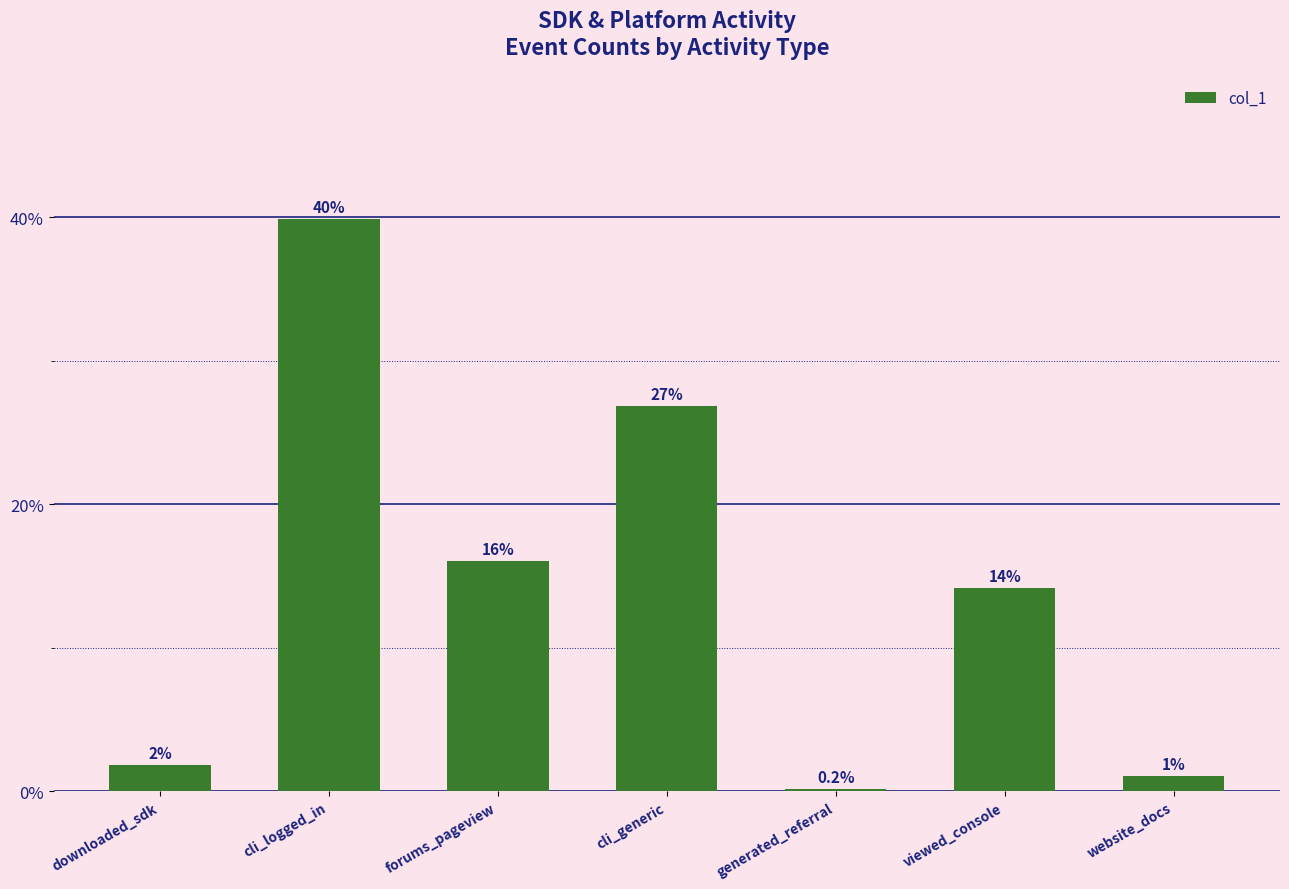

How many distinct data groups are displayed?

1